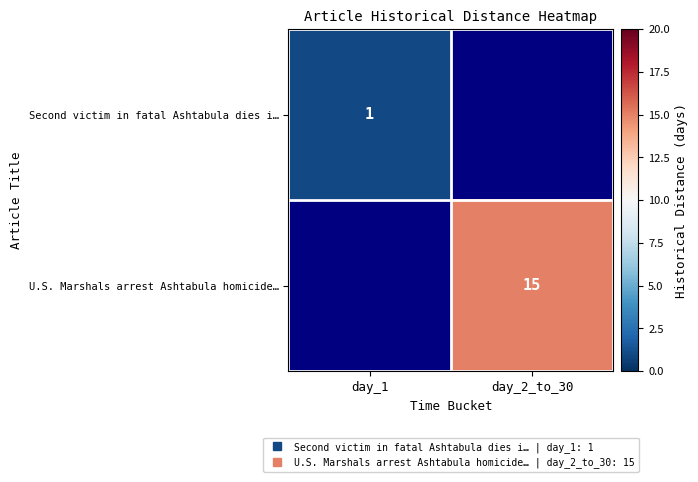

The value of U.S. Marshals arrest Ashtabula homicide… at day_2_to_30 is 15.0. True or false?

True